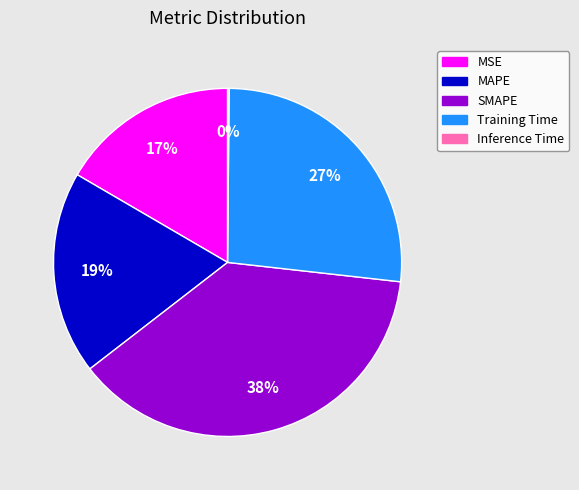

To the nearest percent, what portion does MAPE represent?

19%